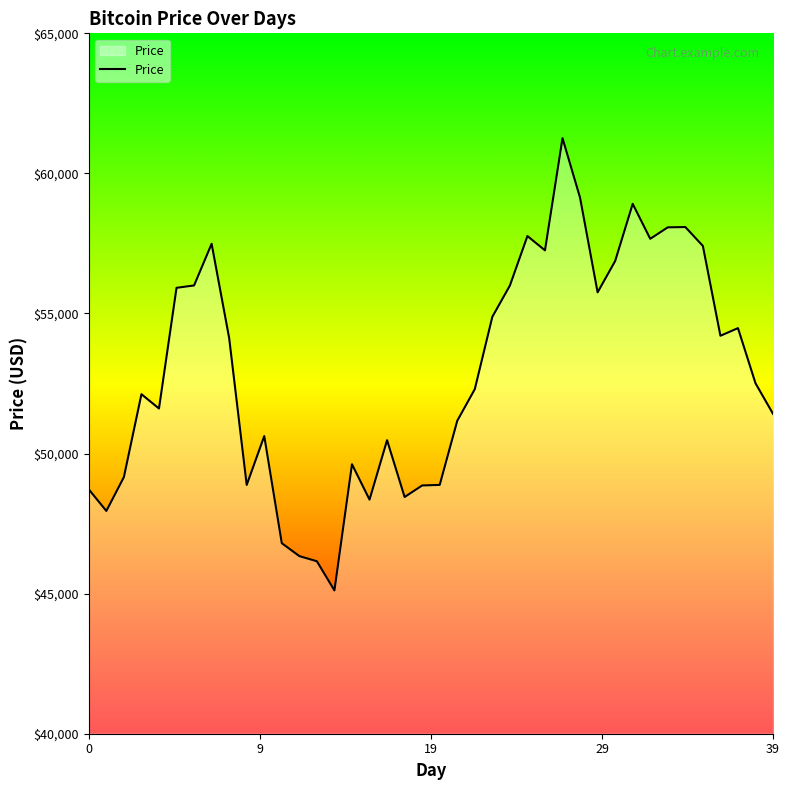

What is the minimum value shown in the chart?

45113.9